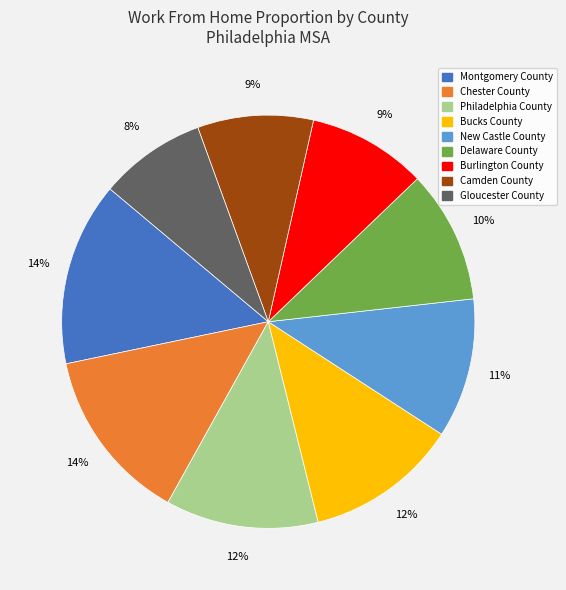

What percentage is the Montgomery County slice, to the nearest percent?

14%